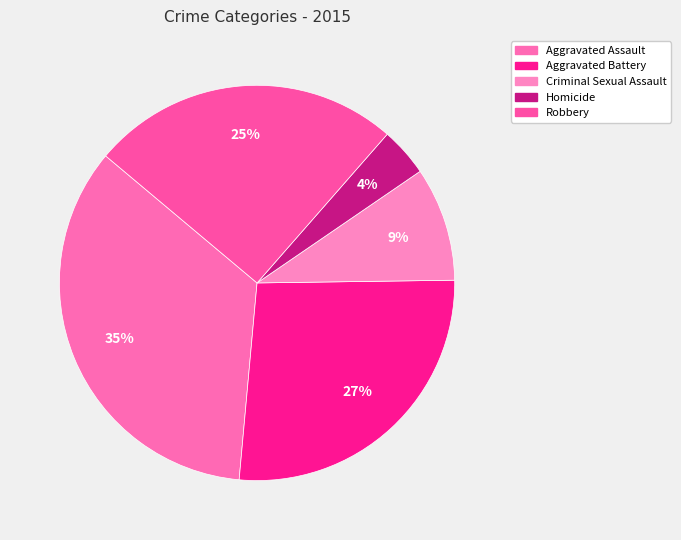

Which category has the biggest portion of the pie?

Aggravated Assault